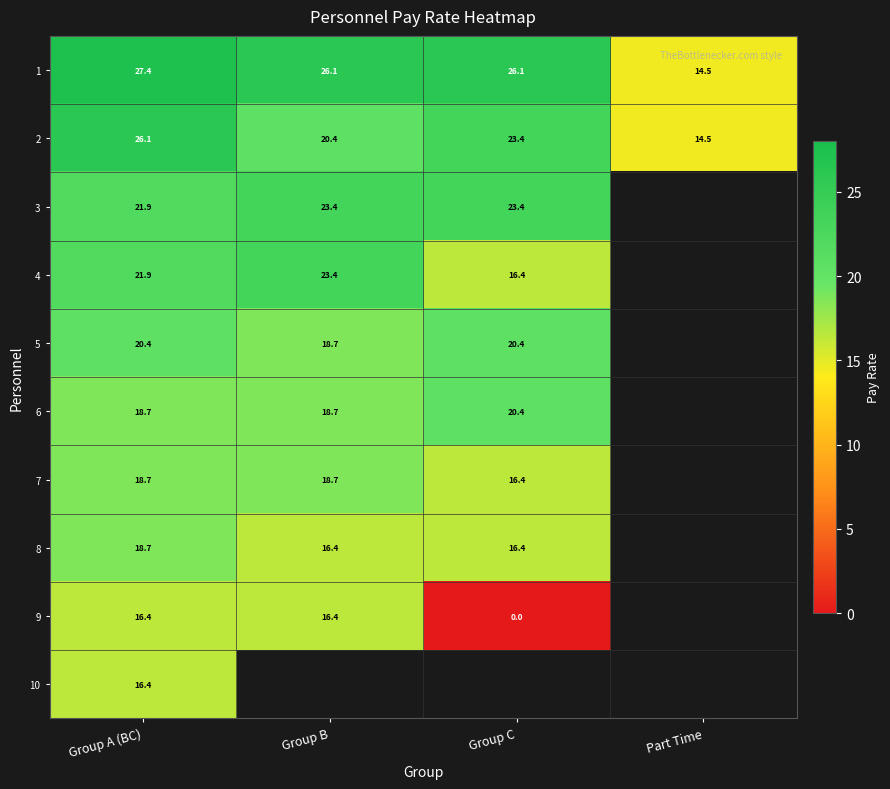

At which category does the chart reach its minimum across all series?

Group C